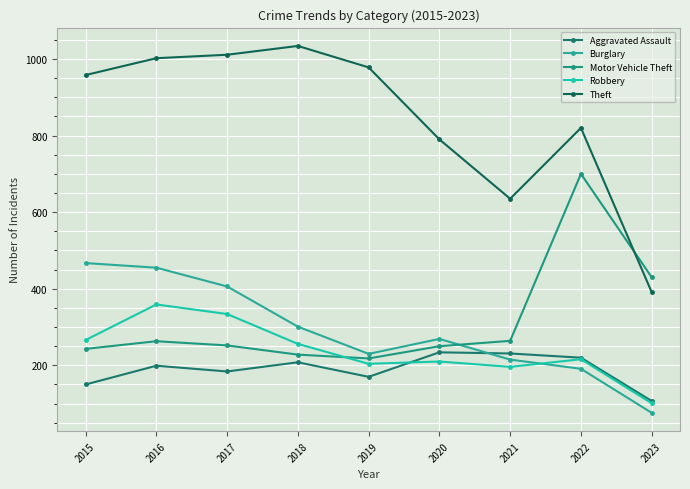

Which category has the highest value across all series?

2018